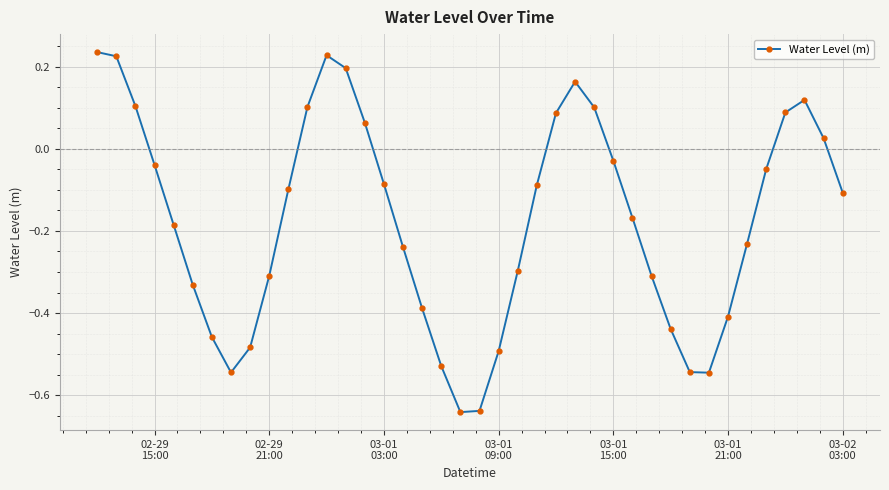

What is the sum of all values?

-6.9